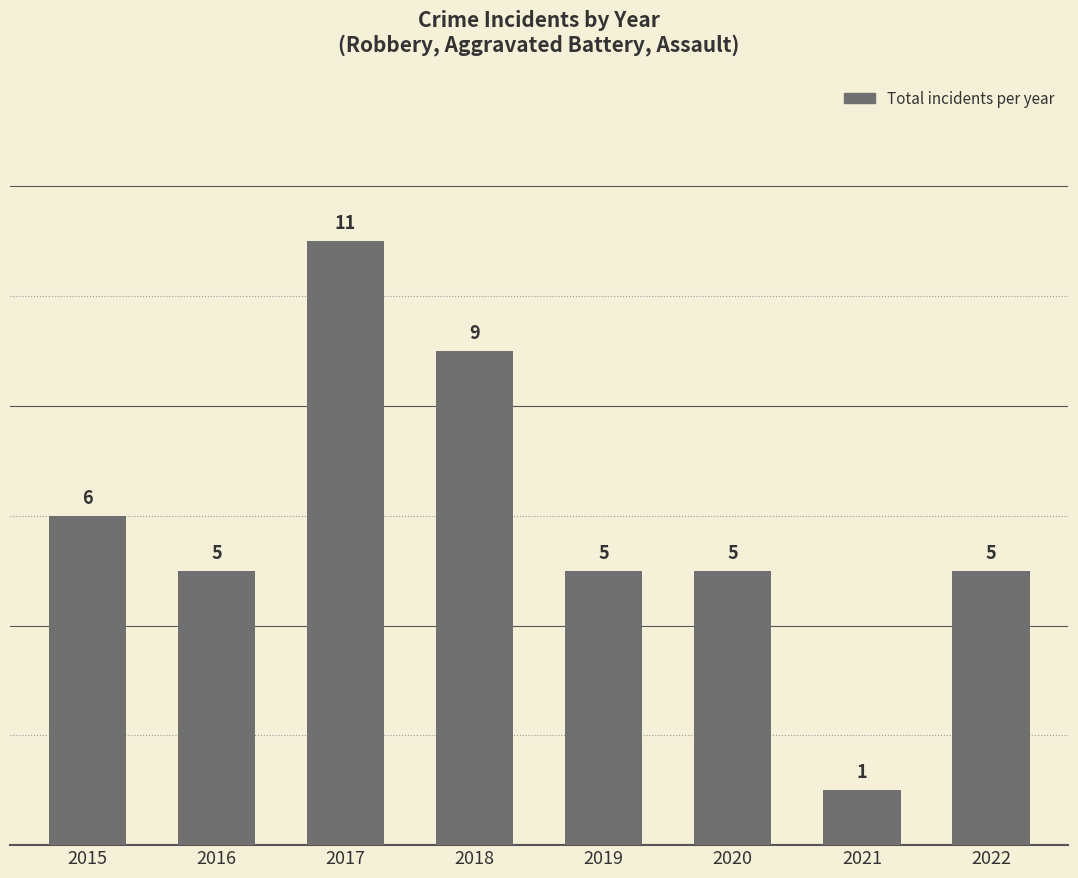

How many data points are less than 5?

1